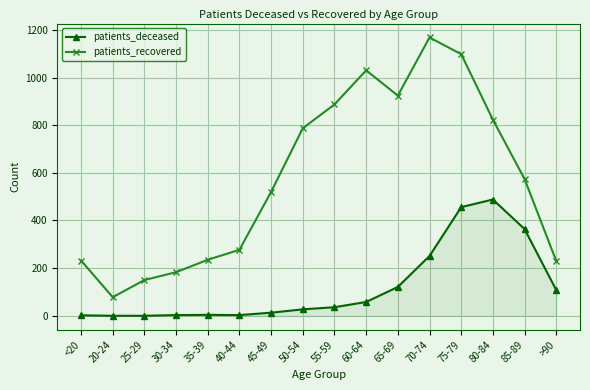

Does the chart display data point markers on the line(s)?

Yes